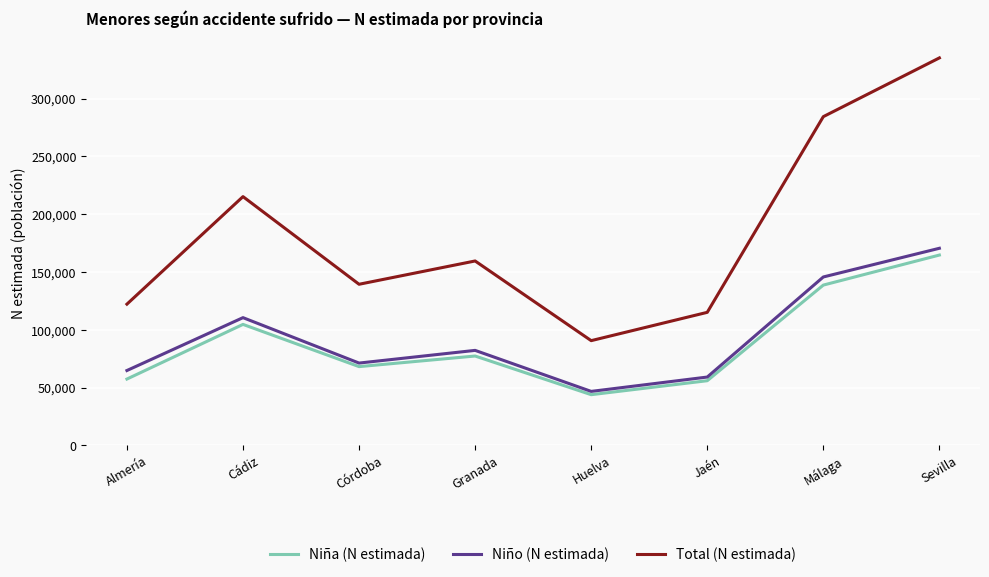

How many lines are shown in the chart?

3